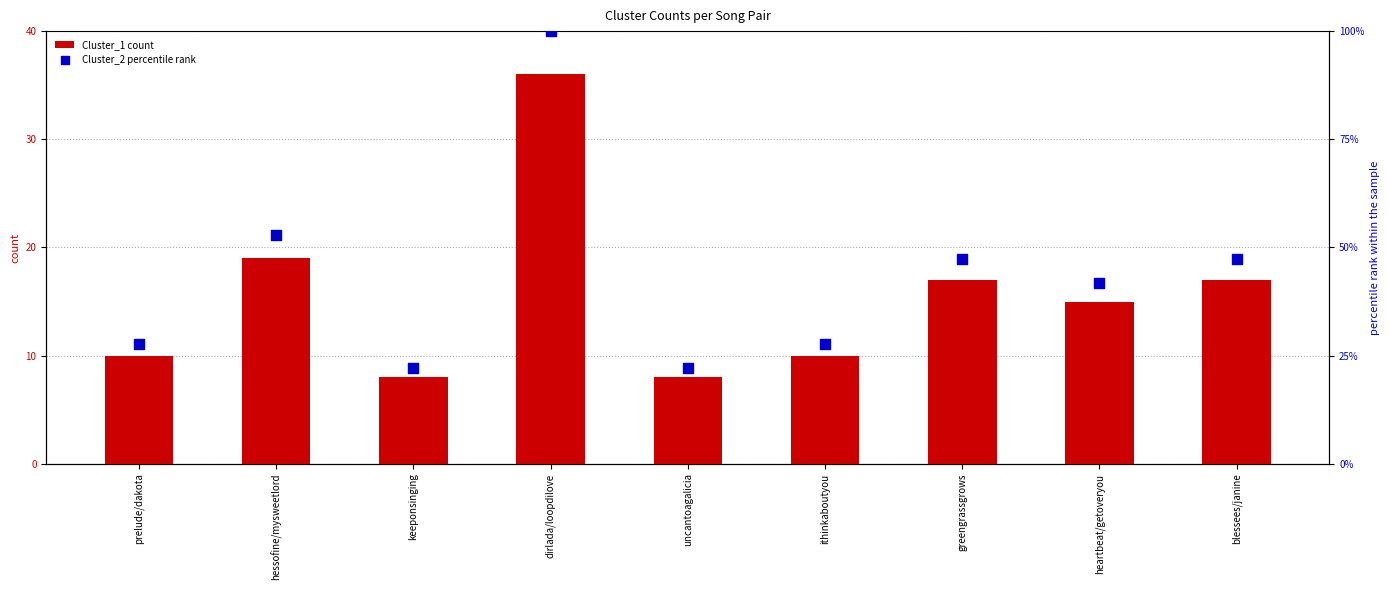

Which series has the widest spread of Y values?

Cluster_2 percentile rank